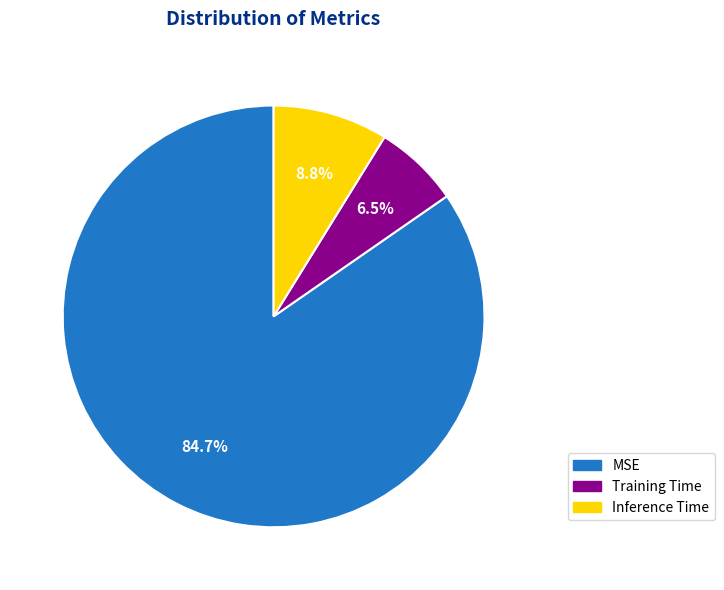

Combined, do Inference Time and MSE account for over 50%?

Yes